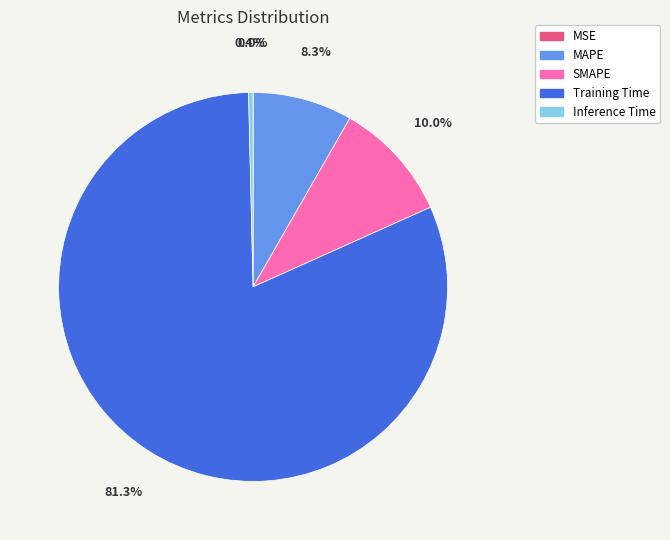

The Training Time slice represents 81% of the pie. True or false?

True